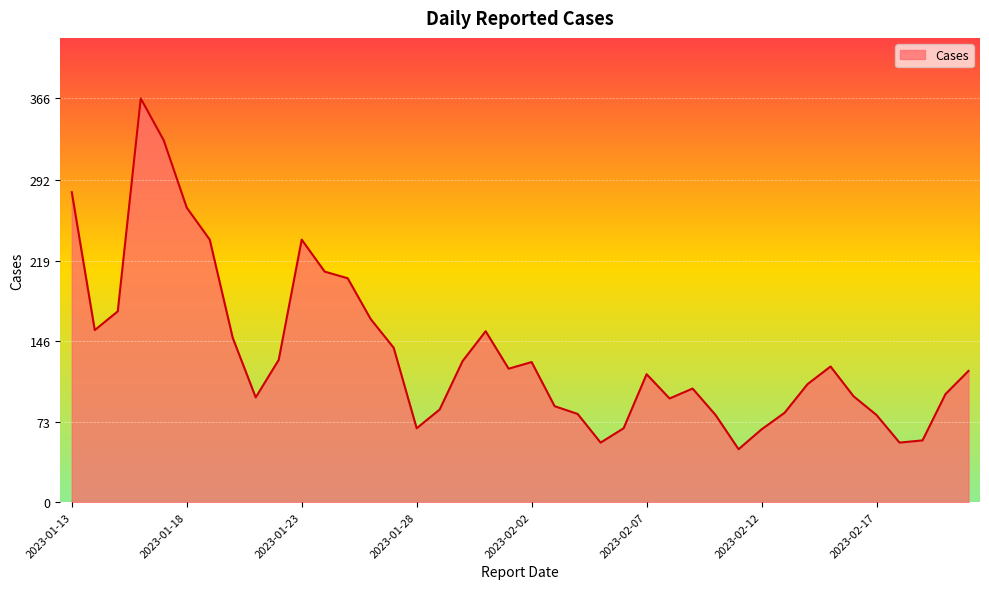

What is the smallest value displayed?

48